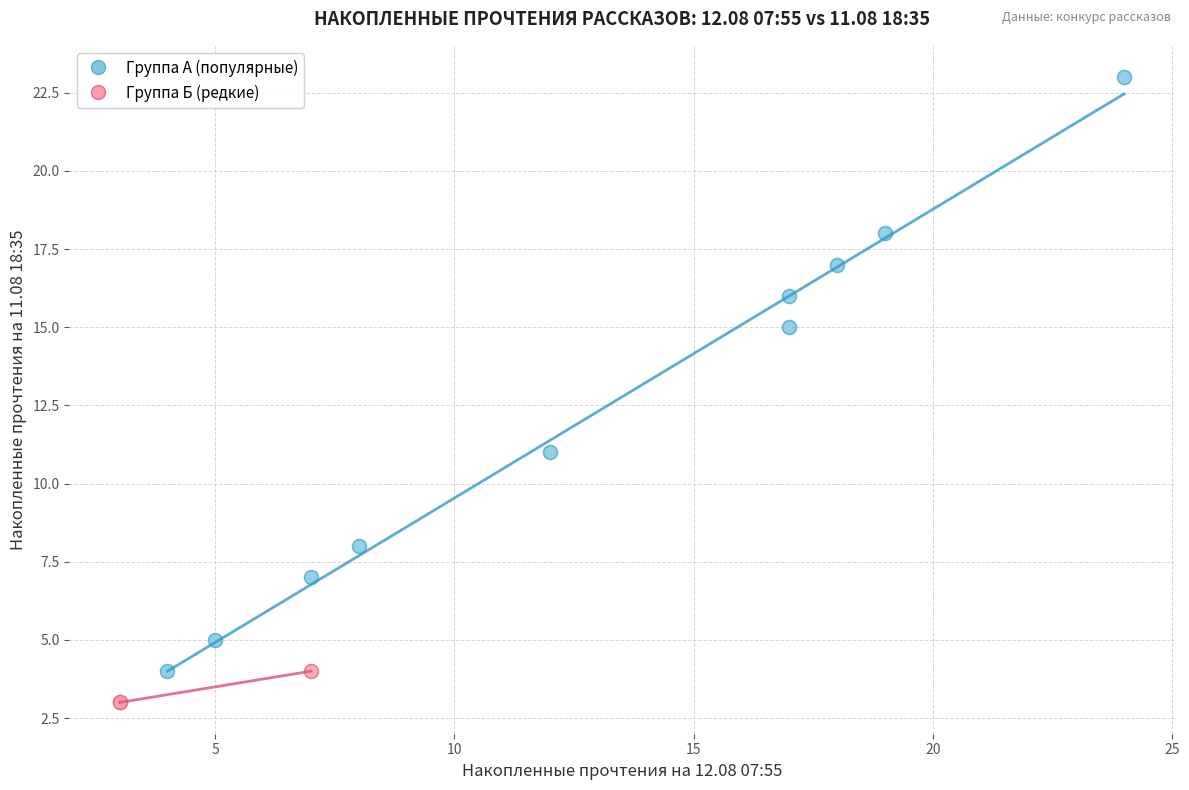

Which series contains the highest Y value?

Группа А (популярные)